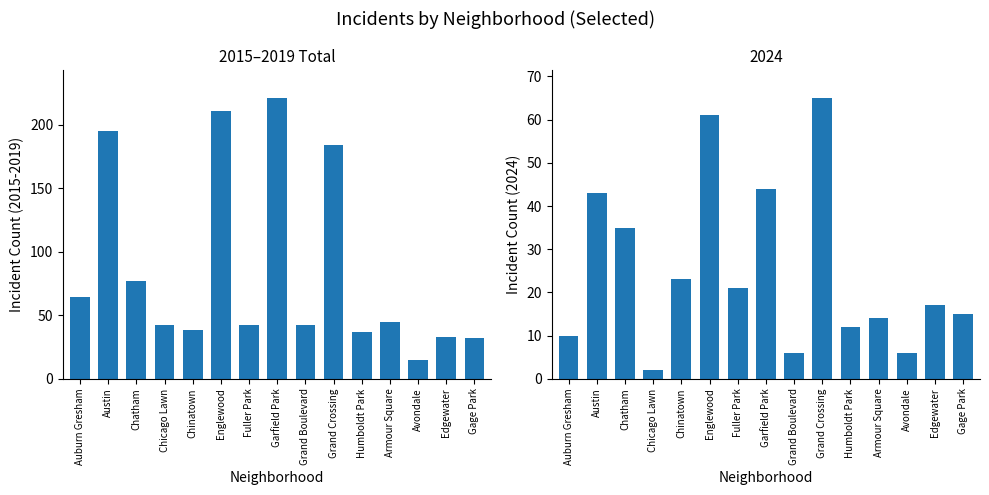

List the labels in order of value, largest first.

Garfield Park, Englewood, Austin, Grand Crossing, Chatham, Auburn Gresham, Armour Square, Chicago Lawn, Fuller Park, Grand Boulevard, Chinatown, Humboldt Park, Edgewater, Gage Park, Avondale